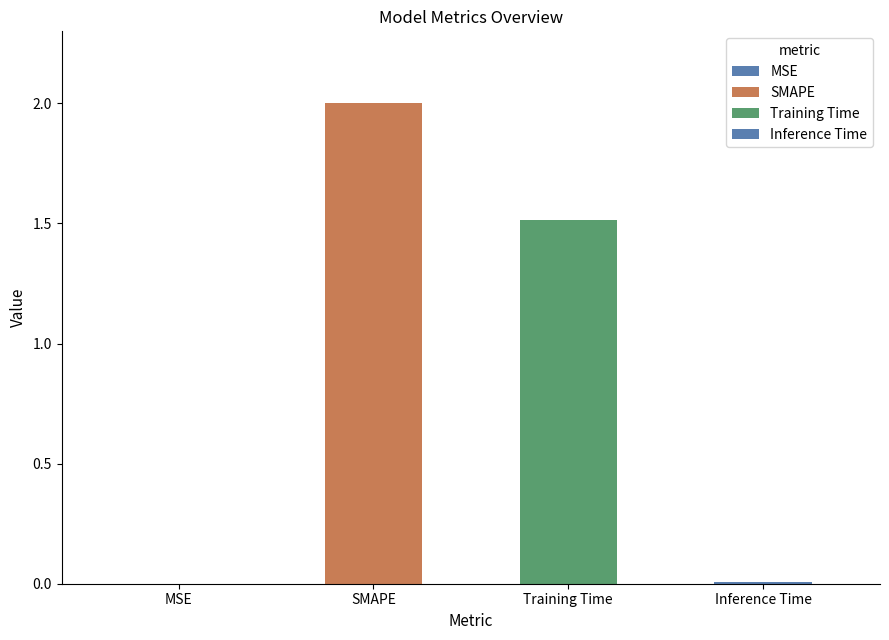

At which label does the data first exceed 1?

SMAPE